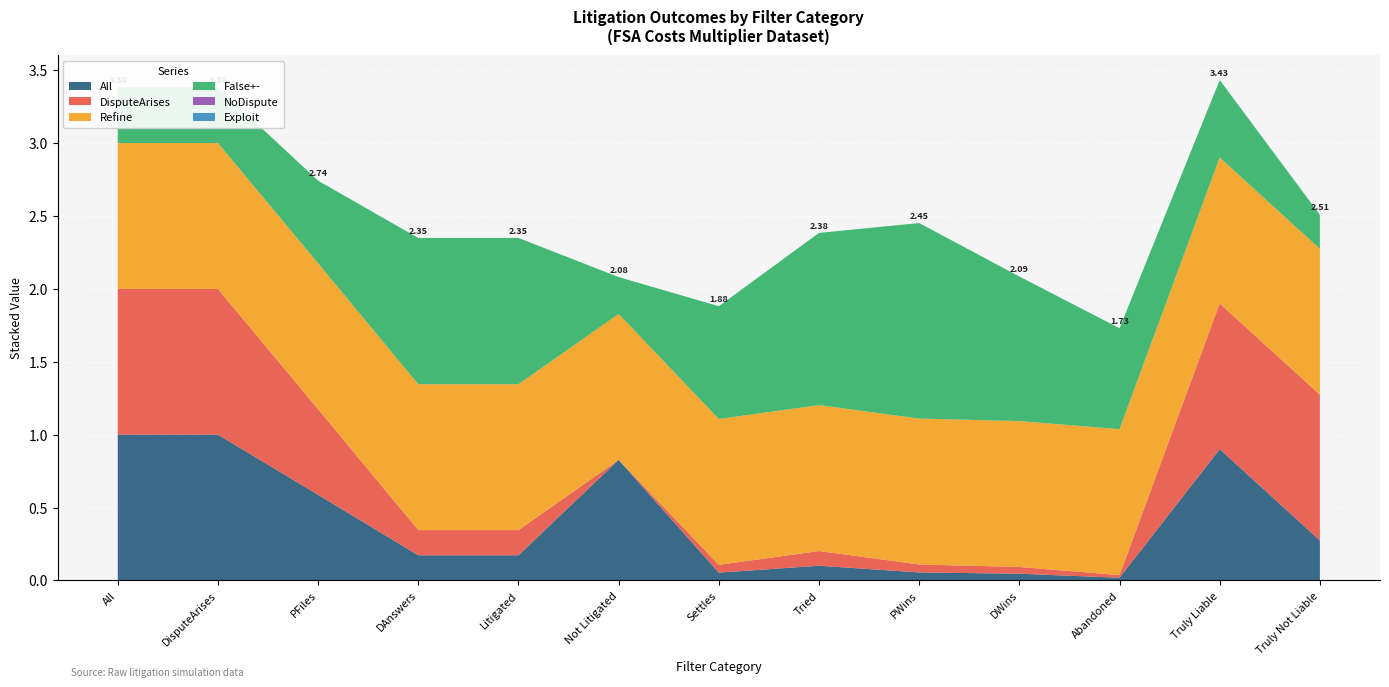

What is the difference between the DisputeArises values at Truly Not Liable and Settles?

0.9